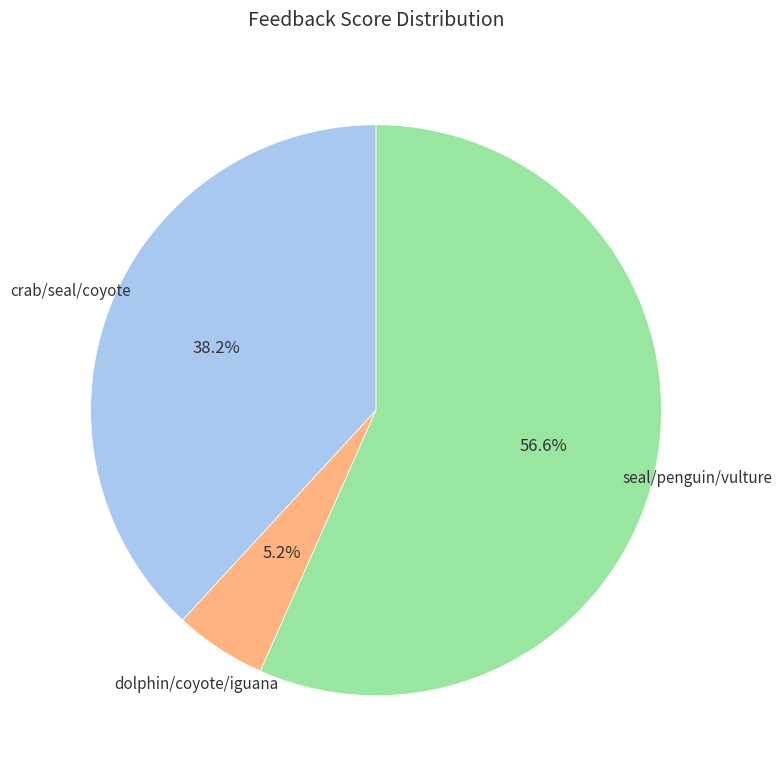

Is there any slice that represents more than half of the pie?

Yes